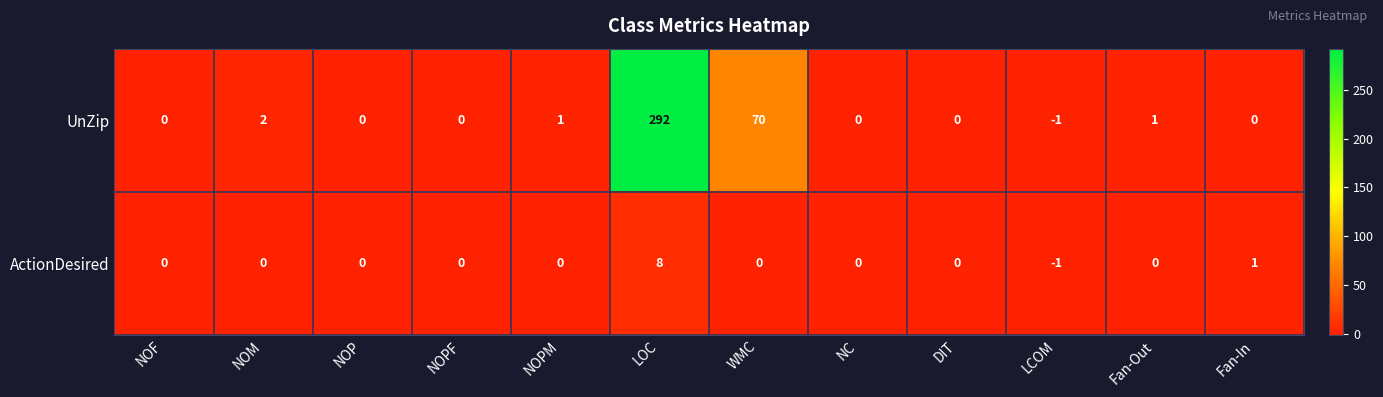

Which series has the widest spread of values?

UnZip